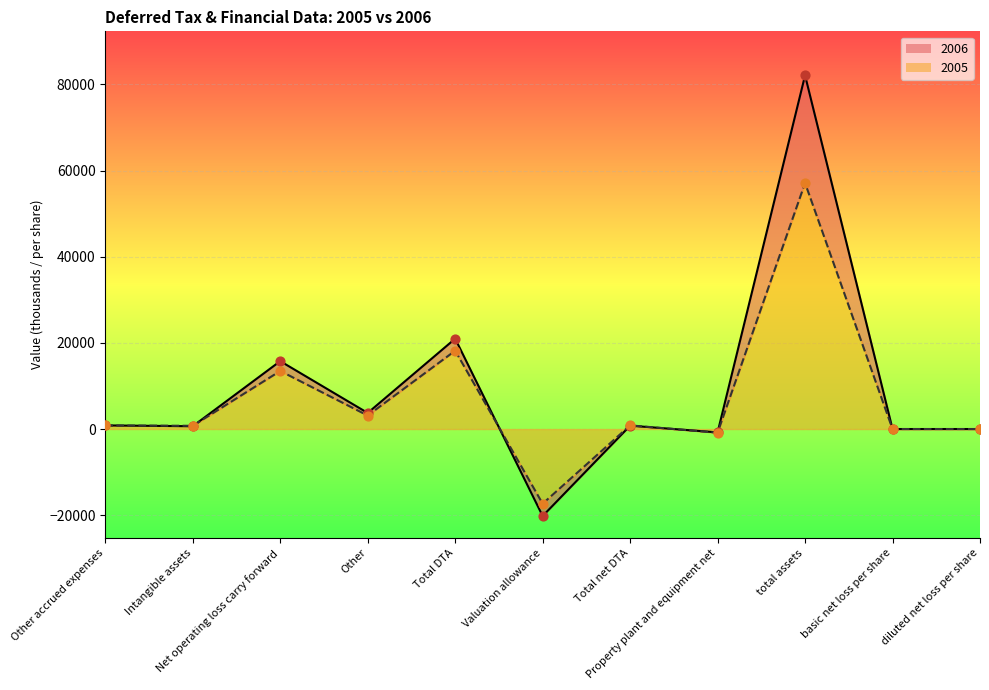

Which series contains the highest Y value?

2006